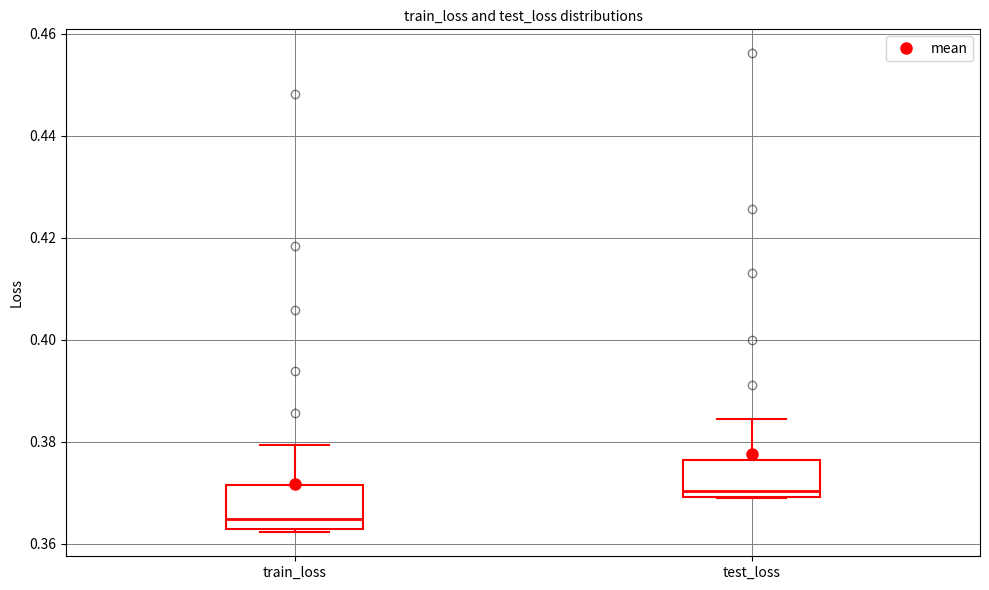

Which box has the lowest median line?

train_loss